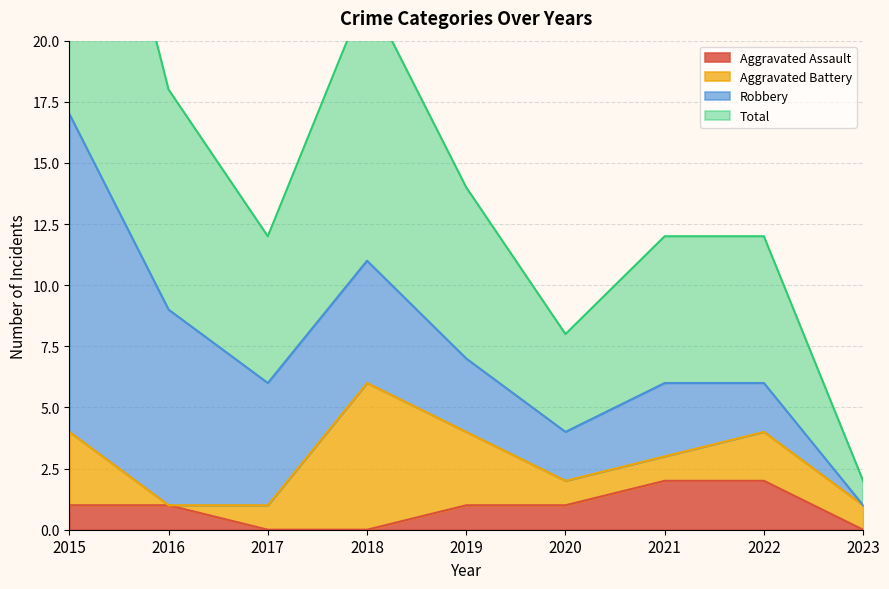

Which category has the highest value in the Aggravated Assault series?

2021